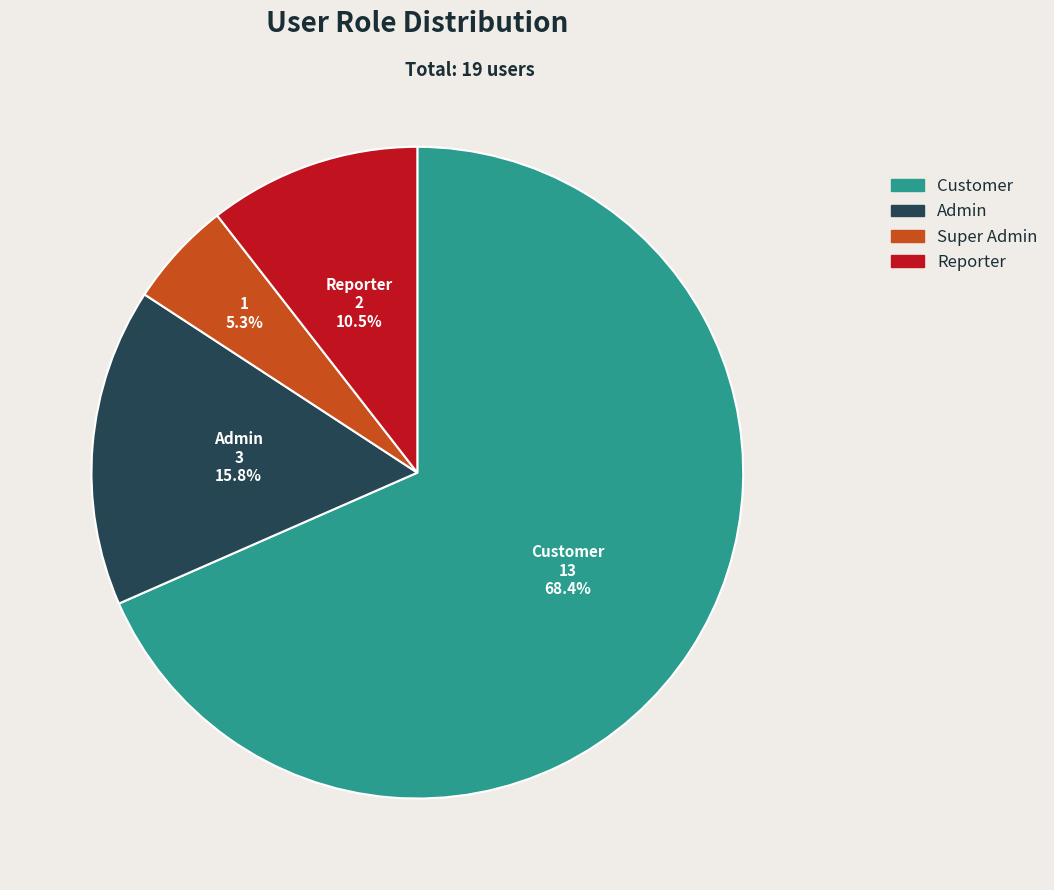

Which has a higher value, Customer or Reporter?

Customer